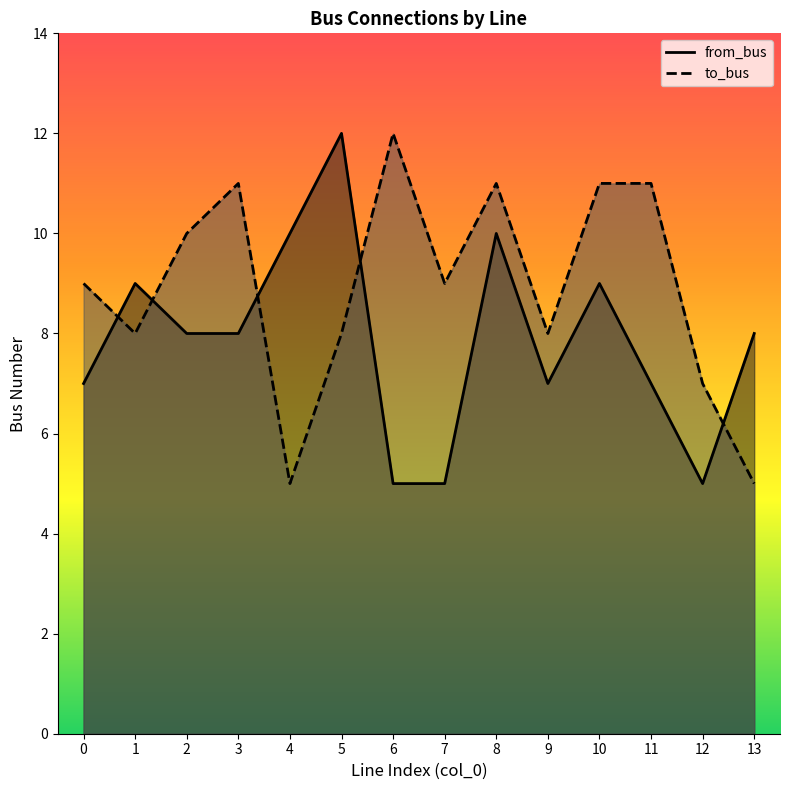

Rank the series at 11 from lowest to highest value.

from_bus, to_bus